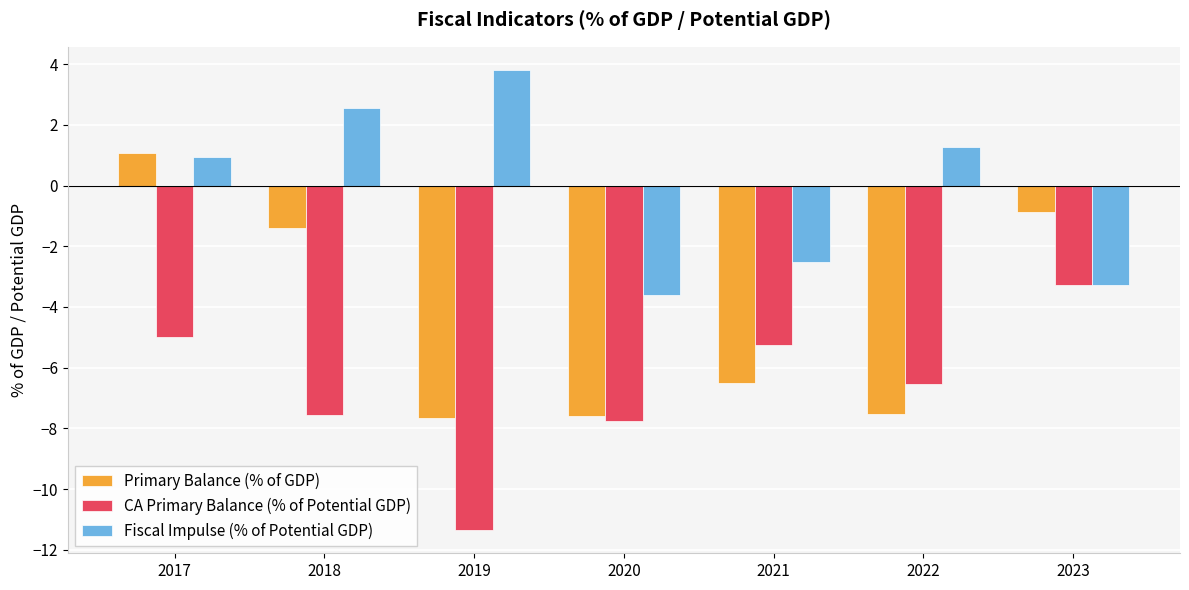

Reading left to right, list all the values displayed in this chart.

Primary Balance (% of GDP): 1.1	-1.4	-7.7	-7.6	-6.5	-7.5	-0.9
CA Primary Balance (% of Potential GDP): -5.0	-7.5	-11.4	-7.8	-5.2	-6.5	-3.3
Fiscal Impulse (% of Potential GDP): 0.9	2.6	3.8	-3.6	-2.5	1.3	-3.3